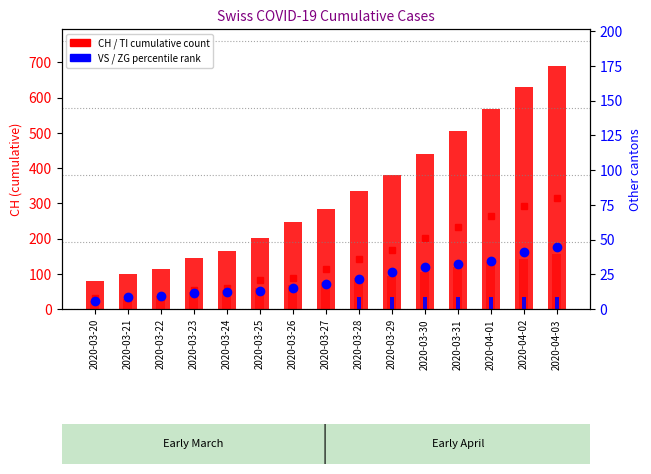

What is the label of the 4th bar from the right?

2020-03-31